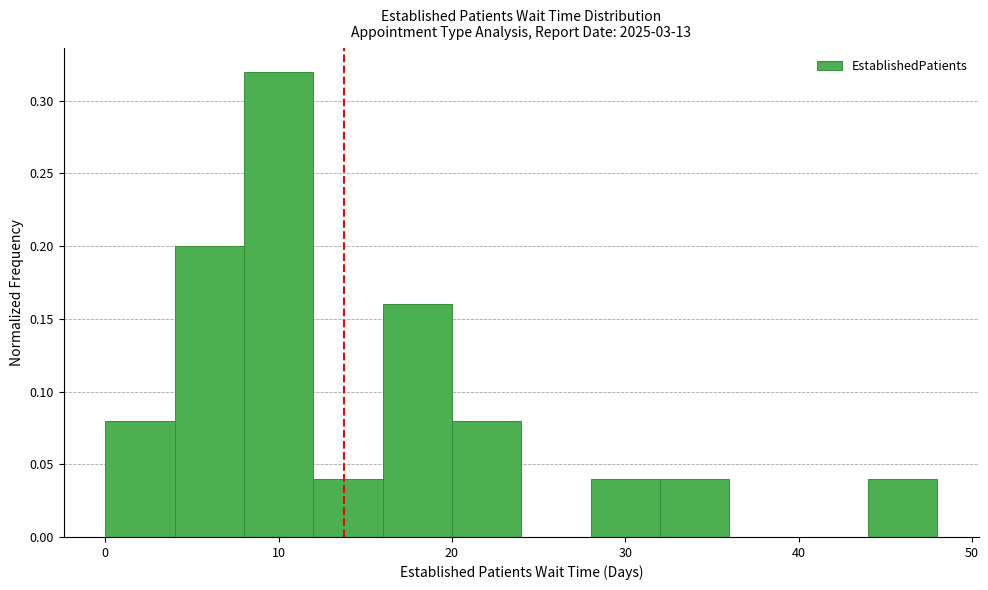

Which range on the x-axis has the tallest bar?

8 to 12